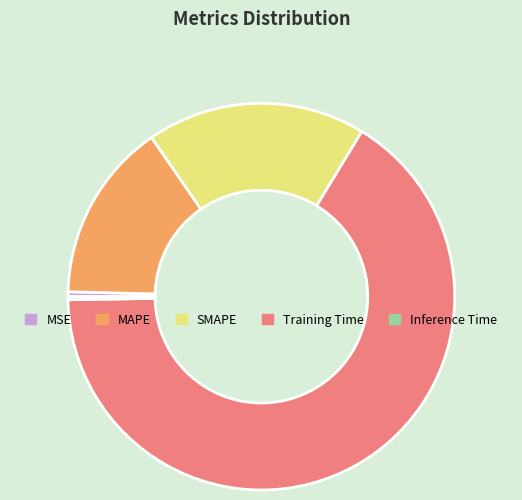

Between SMAPE and Training Time, which is larger?

Training Time